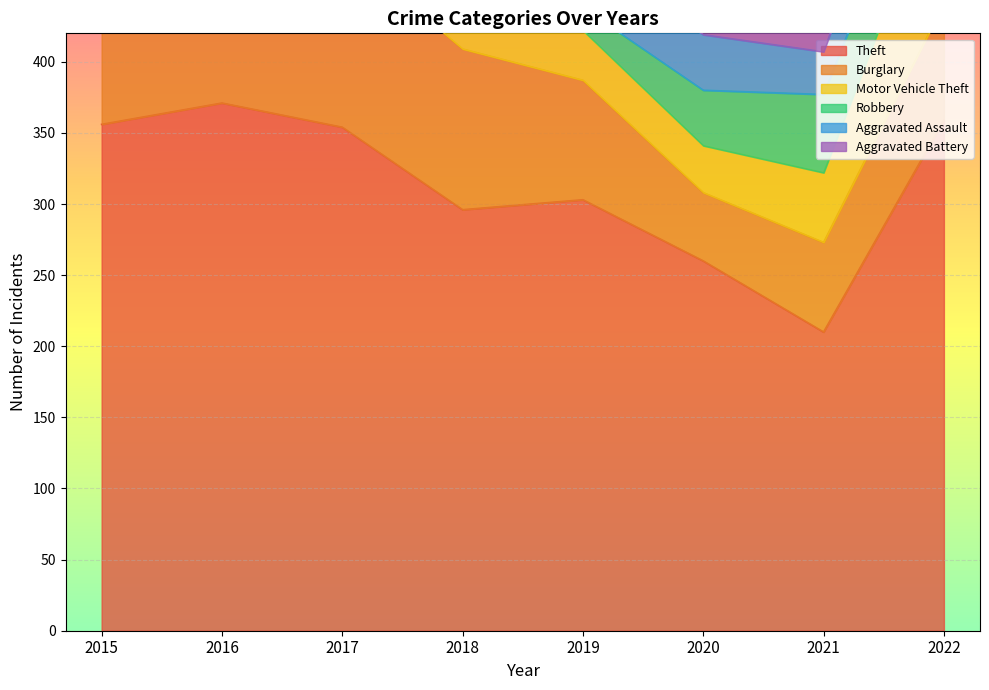

Which series changed the most between 2015 and 2018?

Theft